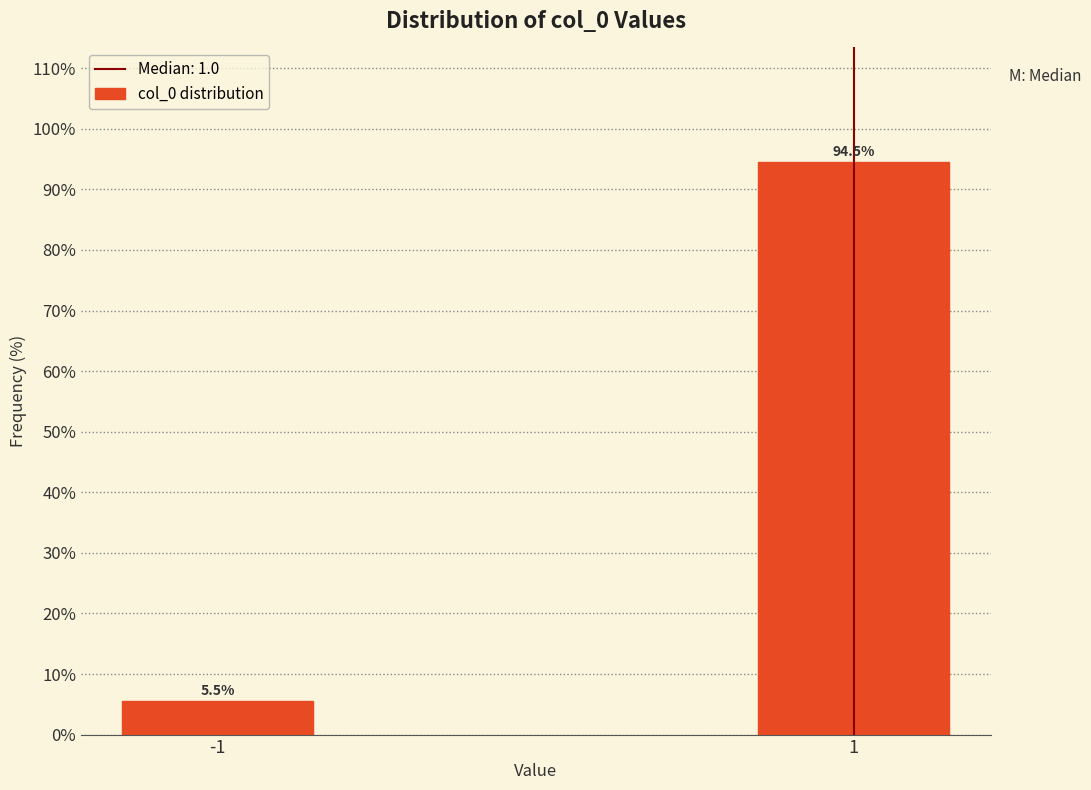

Reading left to right, what are all the values shown in this chart?

-1=5.5	1=94.5